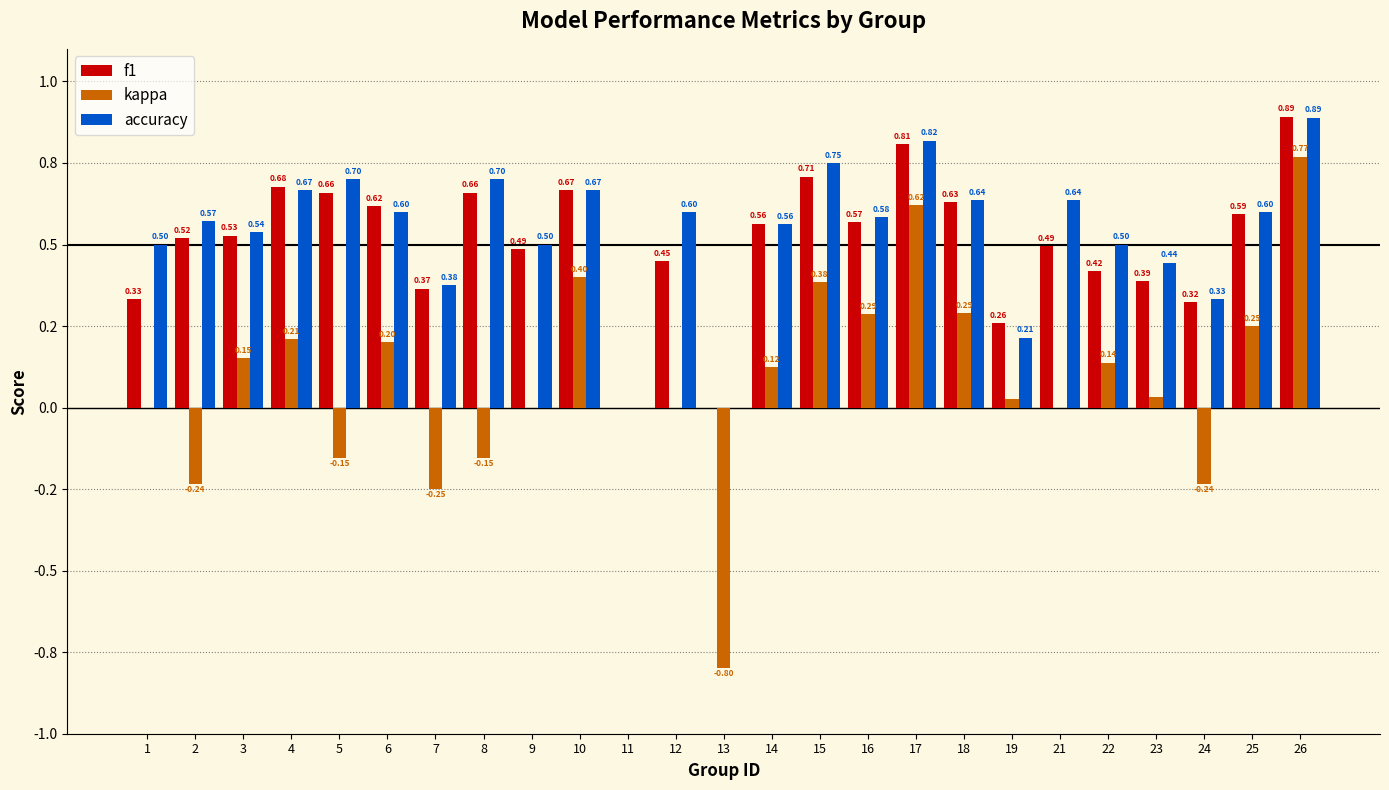

What is the maximum value for kappa?

0.8